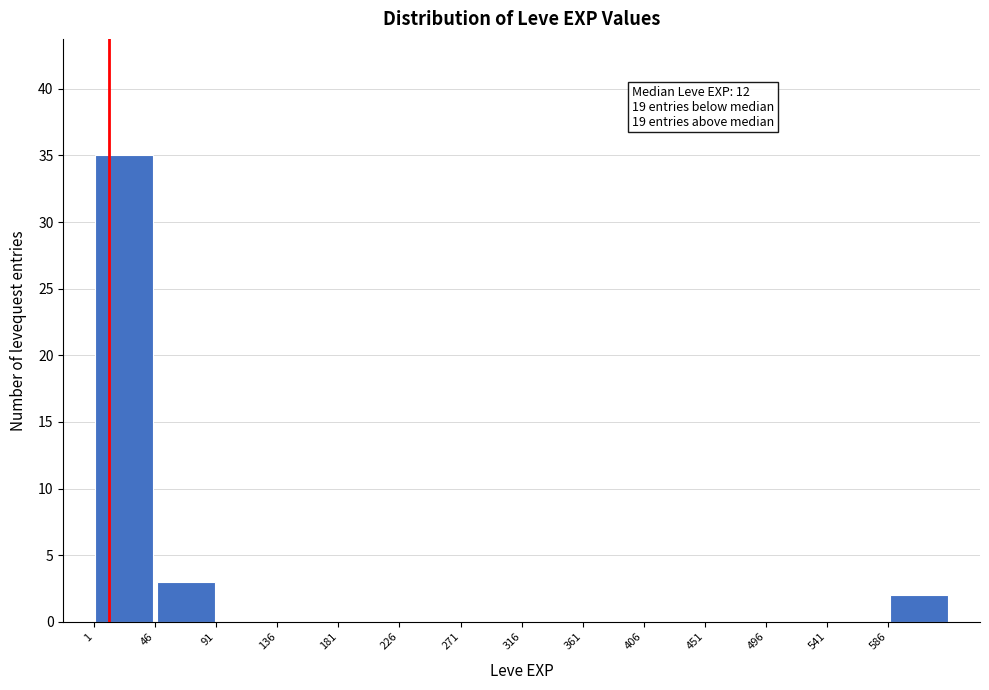

Over which range of the x-axis is the bar tallest?

1 to 46